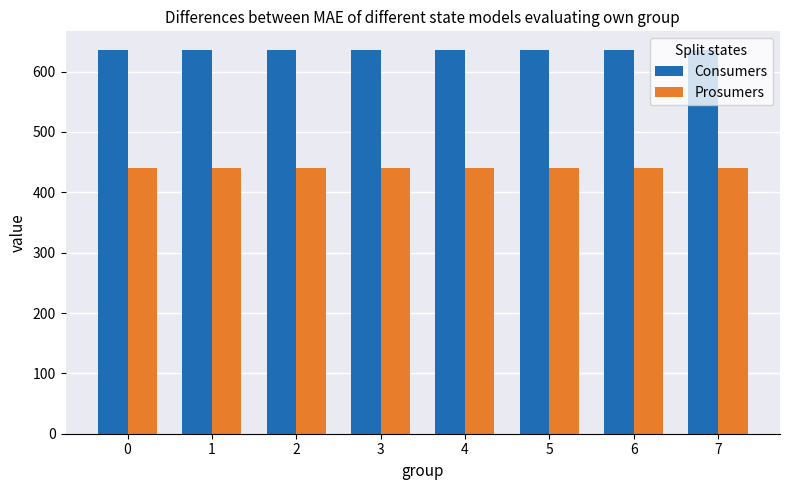

List the series in order of their peak value, highest first.

Consumers, Prosumers